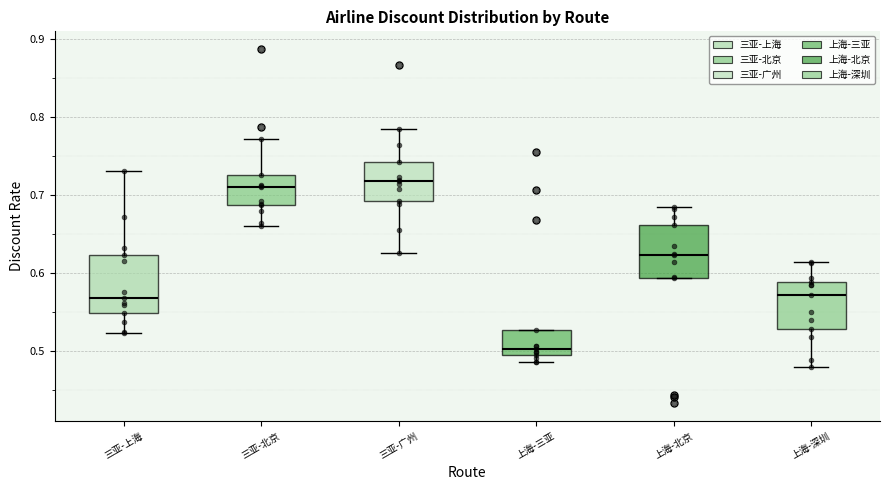

Where is the upper edge of the box for 上海-三亚 on the y-axis? The values are not printed on the chart, so give them approximately, as read against the axis.

0.53